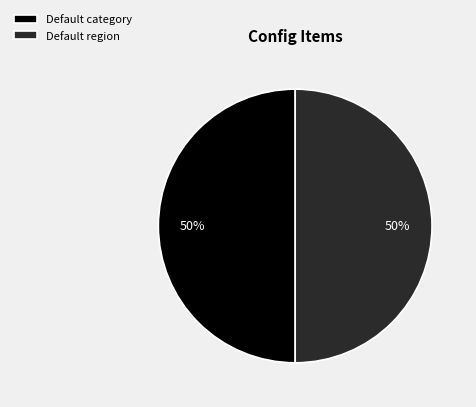

Is it true that Default region is 57% of the pie?

False